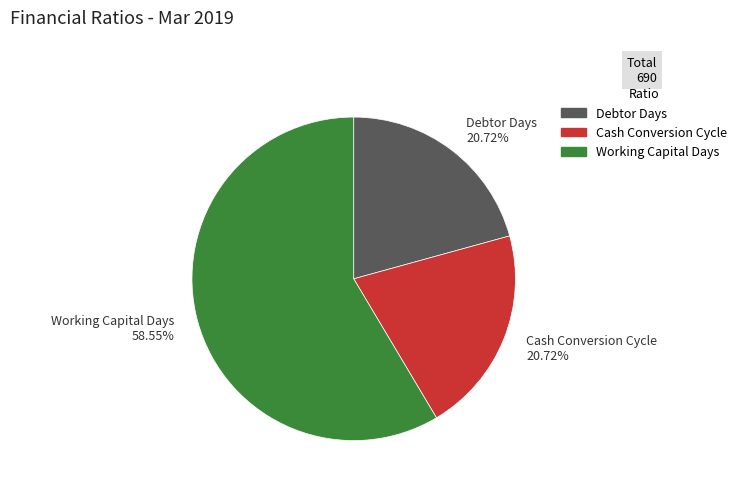

Is there any slice that represents more than half of the pie?

Yes